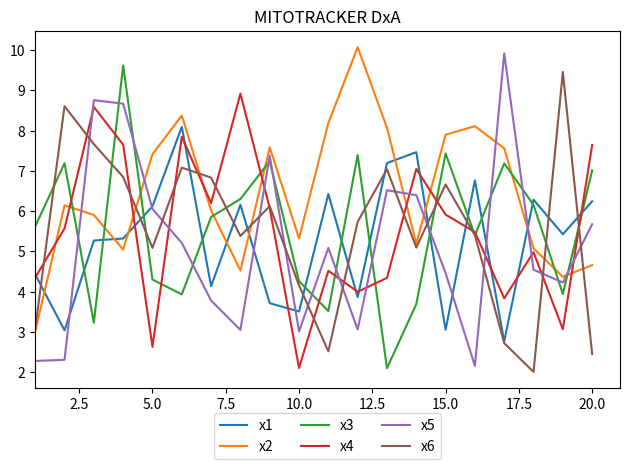

Count the number of categories in the chart.

20